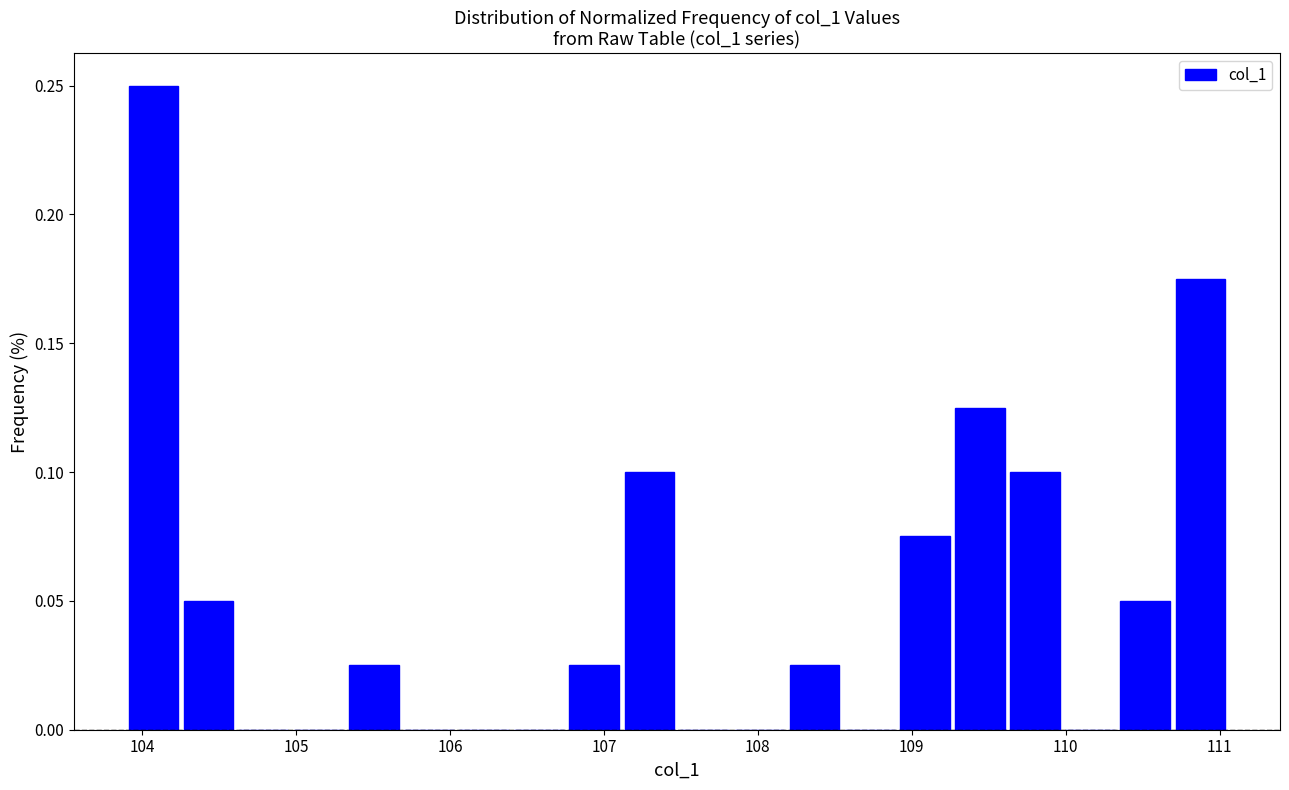

Read against the x-axis, roughly where is the centre of the tallest bar?

104.1